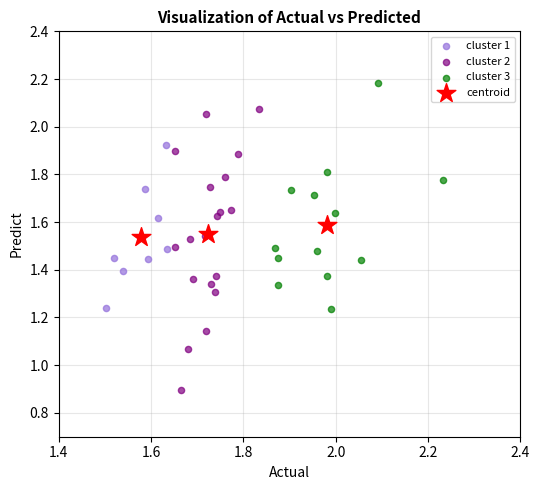

Which series reaches the maximum Y coordinate?

cluster 3